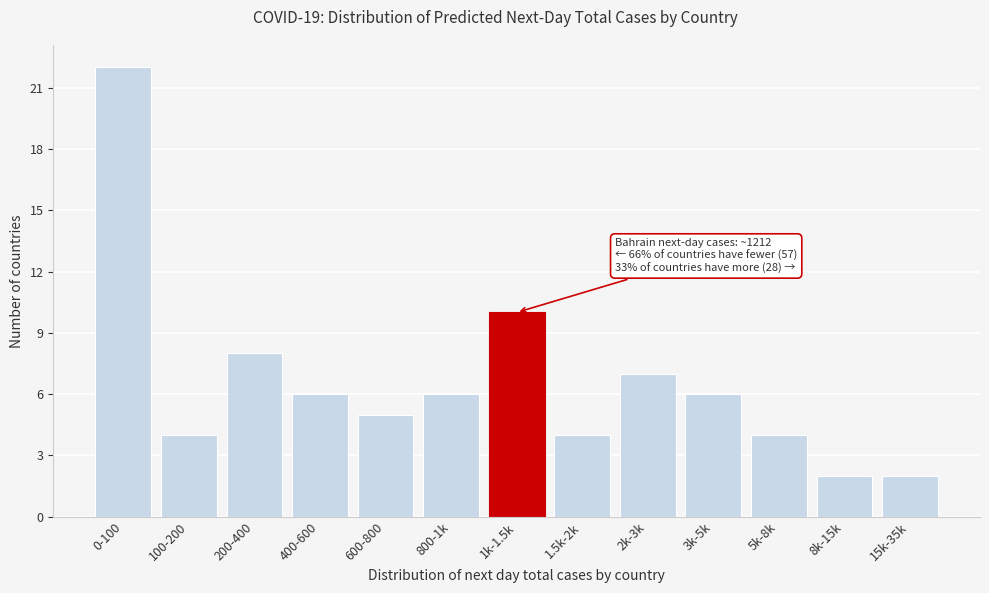

Reading left to right, list all the values displayed in this chart.

0-100=22	100-200=4	200-400=8	400-600=6	600-800=5	800-1k=6	1k-1.5k=10	1.5k-2k=4	2k-3k=7	3k-5k=6	5k-8k=4	8k-15k=2	15k-35k=2